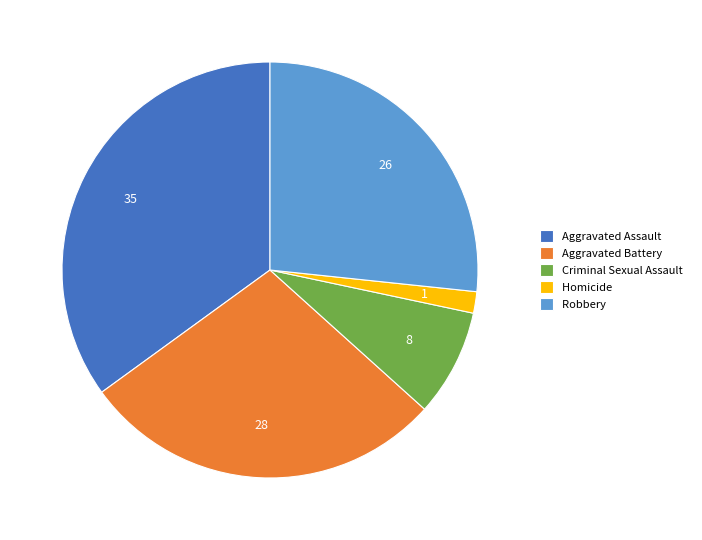

Rank the categories by value from highest to lowest.

Aggravated Assault, Aggravated Battery, Robbery, Criminal Sexual Assault, Homicide